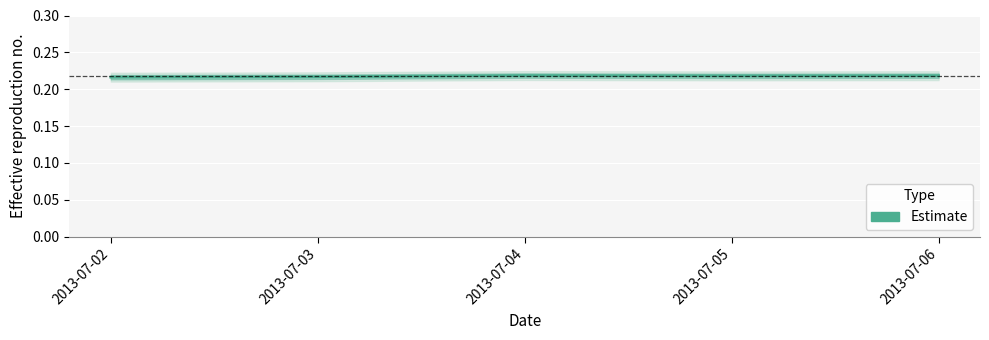

The chart shows a value of 0.2 at 2013-07-03. True or false?

True